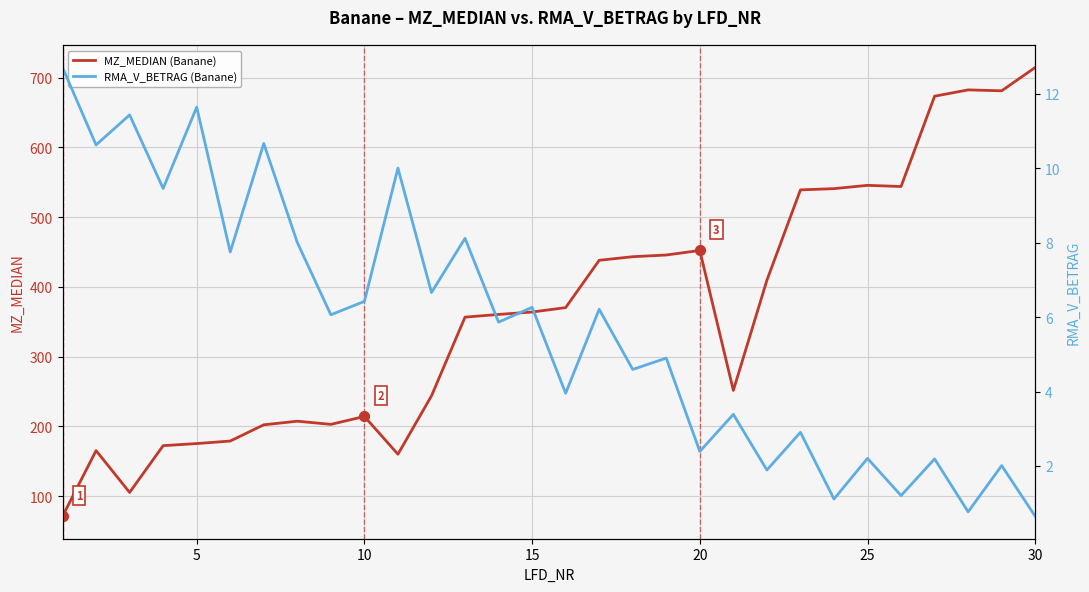

The MZ_MEDIAN (Banane) series shows 452.2 at 20. True or false?

True